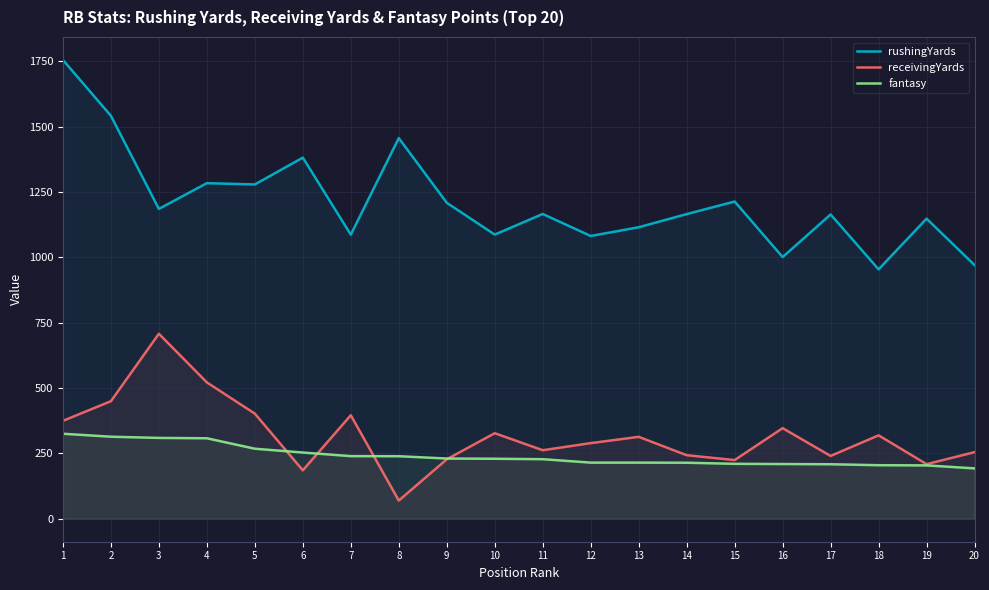

What value does the rushingYards series have at 5?

1279.1